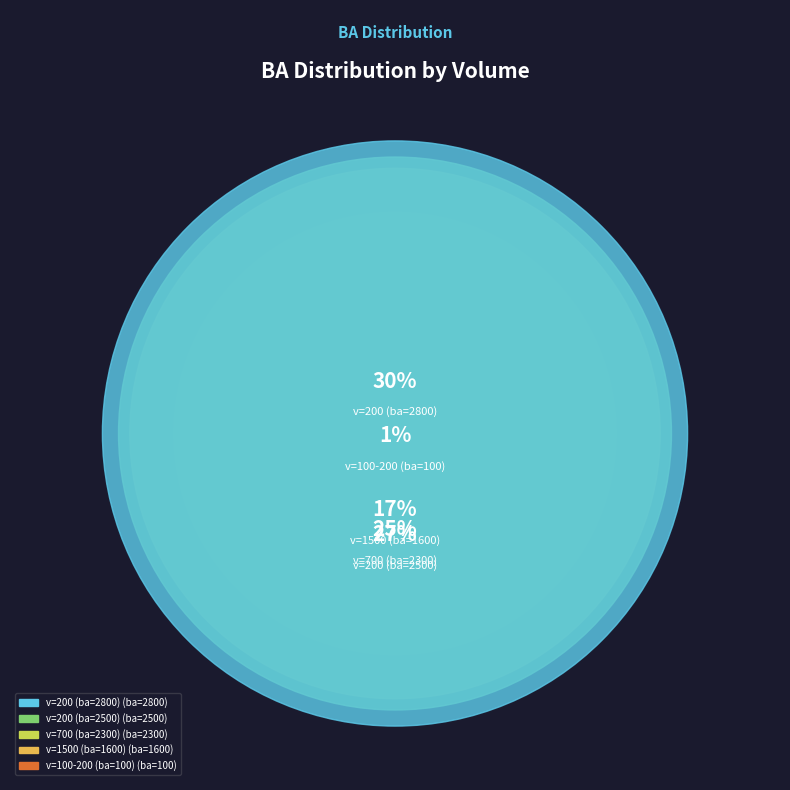

Is there any slice that represents more than half of the pie?

No